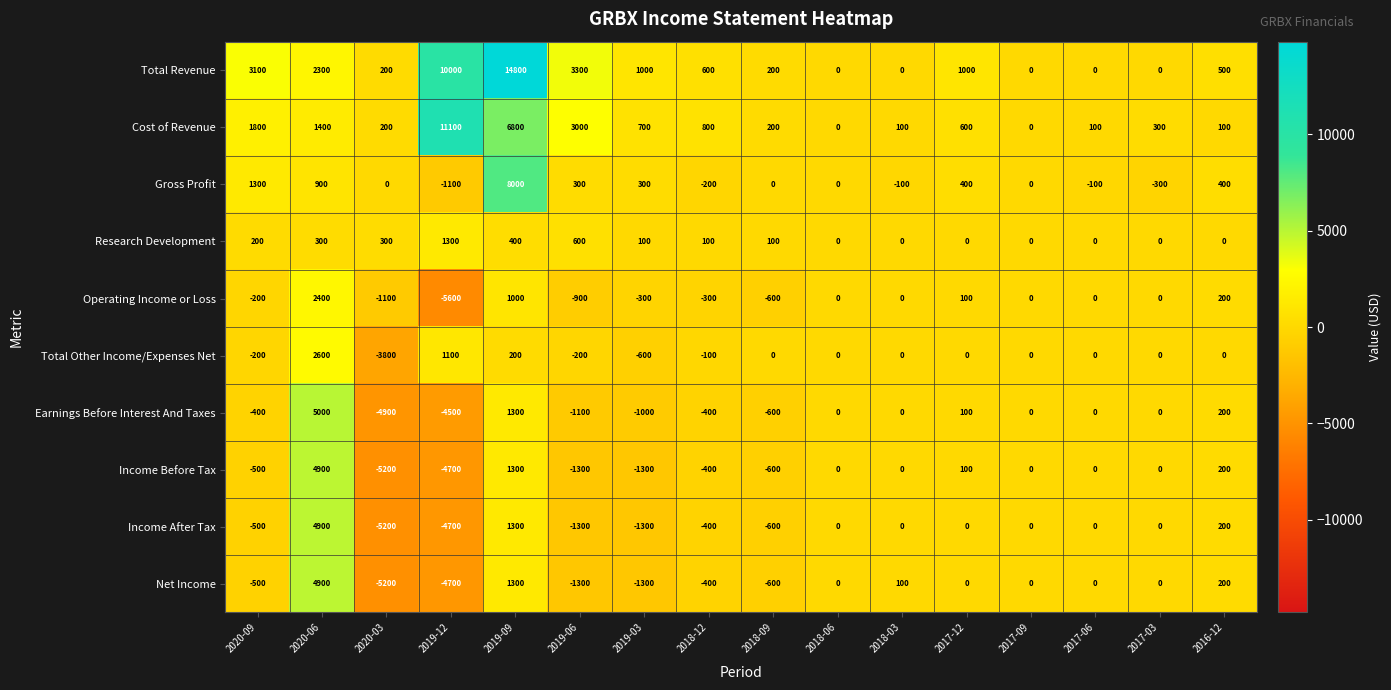

At which category is the sum across all series the highest?

2019-09